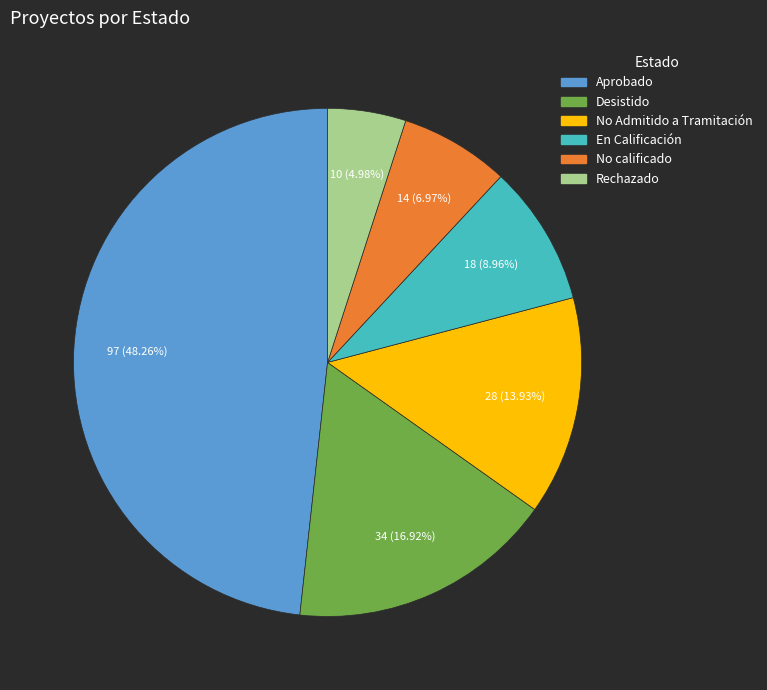

To the nearest percent, what is the average slice percentage?

17%